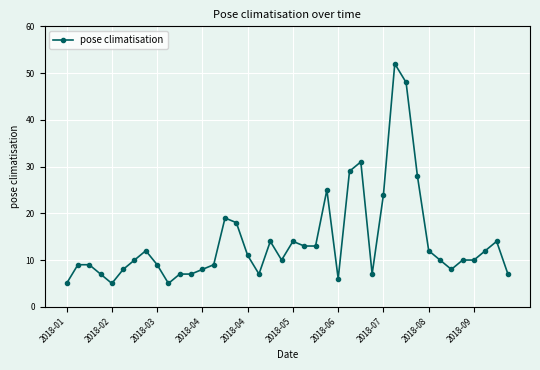

True or false: there are more than 2 points higher than both neighbors.

True